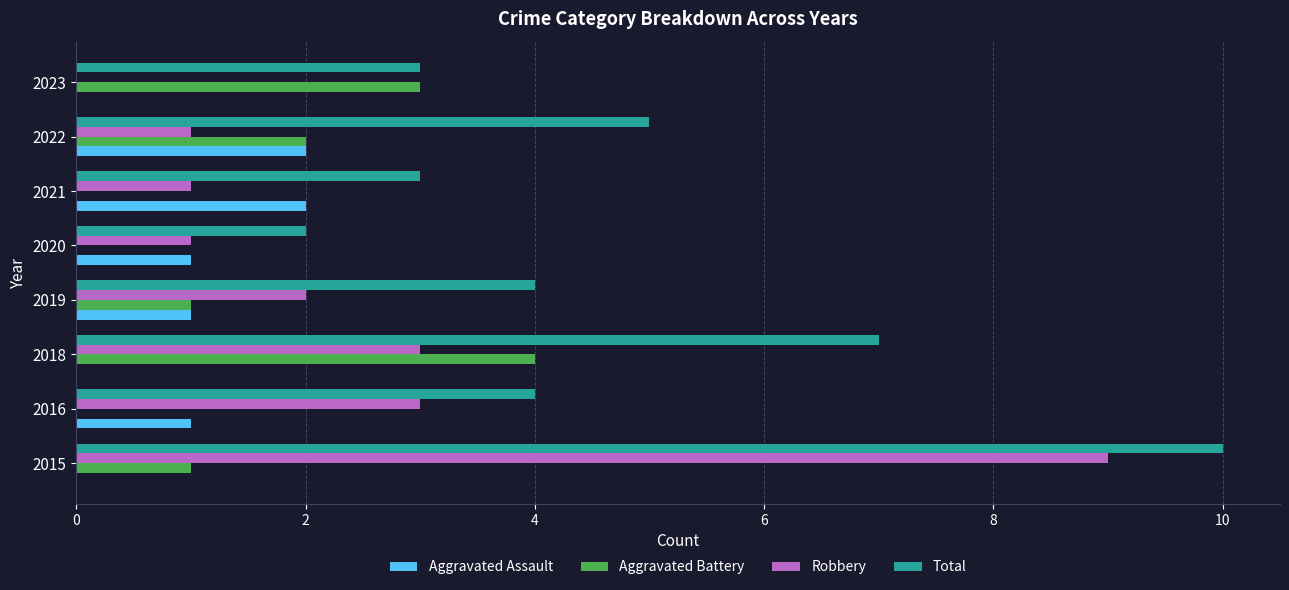

What are all the series names shown in the legend?

Aggravated Assault, Aggravated Battery, Robbery, Total